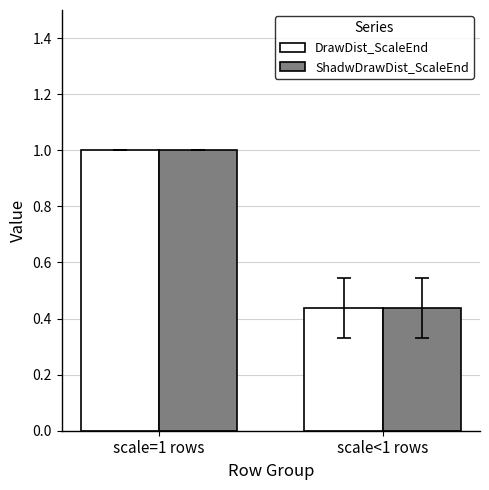

Rank the categories by ShadwDrawDist_ScaleEnd value from highest to lowest.

scale=1 rows, scale<1 rows